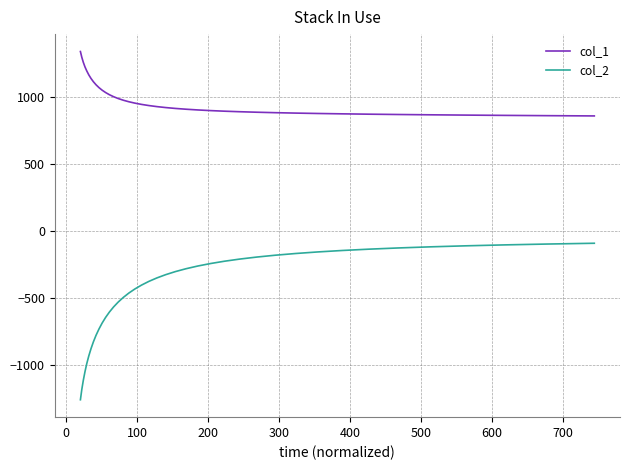

Rank the series by their maximum value, from highest to lowest.

col_1, col_2